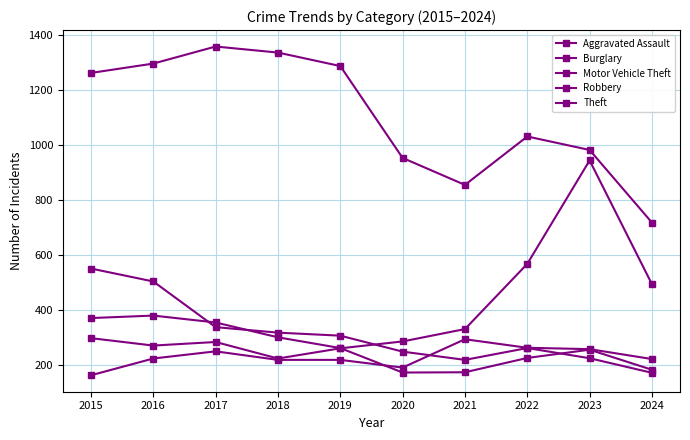

The value of Motor Vehicle Theft at 2018 is 225. True or false?

True